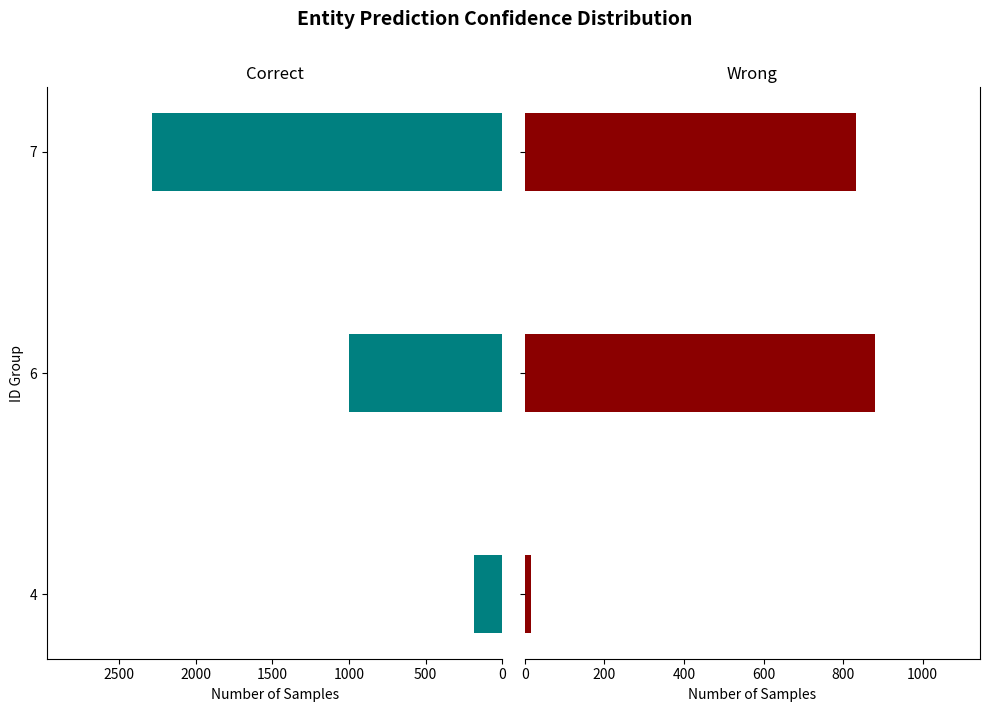

What is the approximate value of y_values at 4?

16